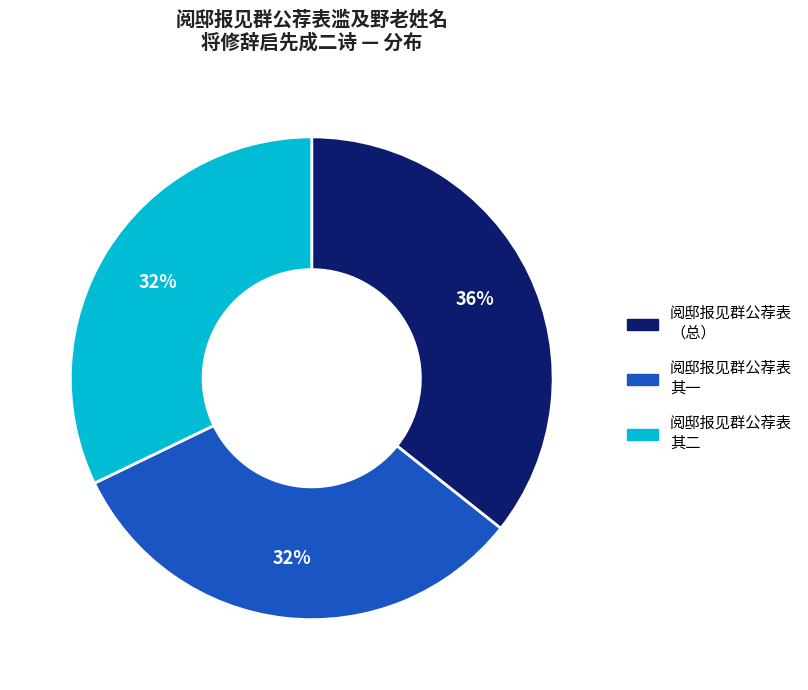

Is there a majority slice in this chart?

No